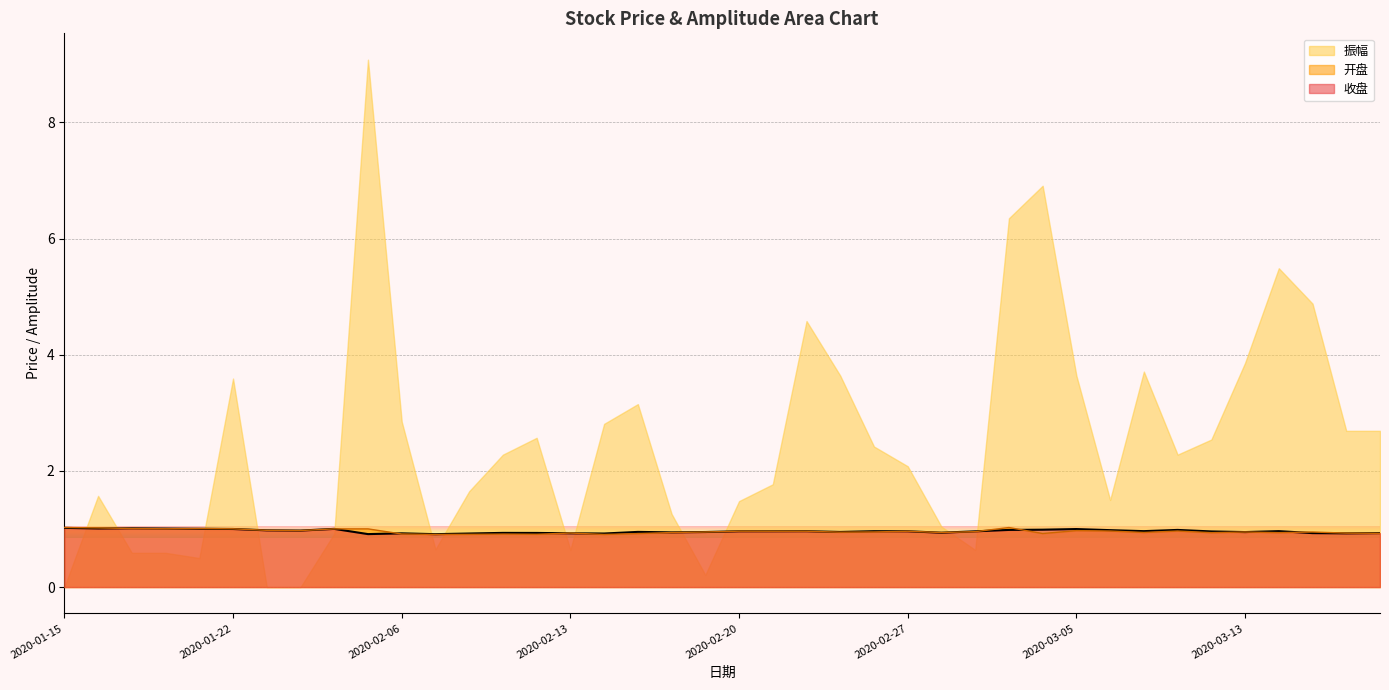

True or false: 收盘 and 开盘 cross at least once.

True